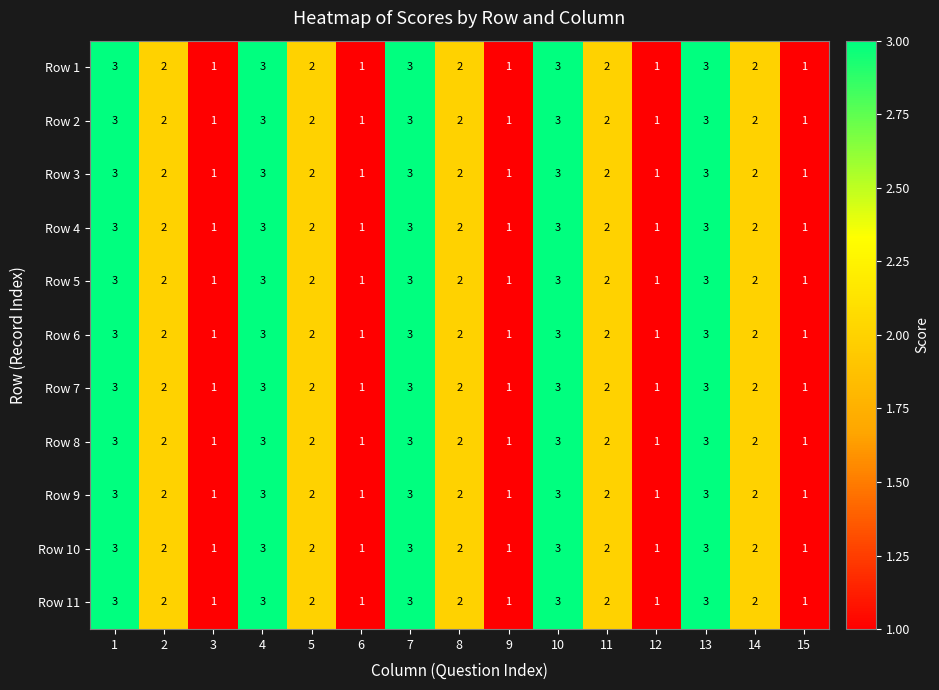

Count the number of categories in the chart.

15